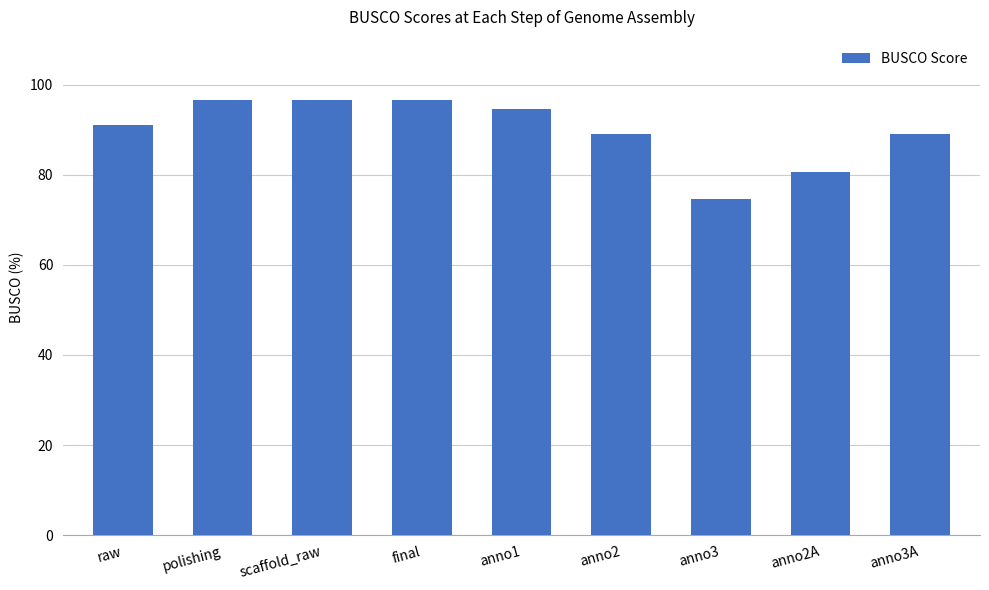

What value does the data have at anno3A?

89.1